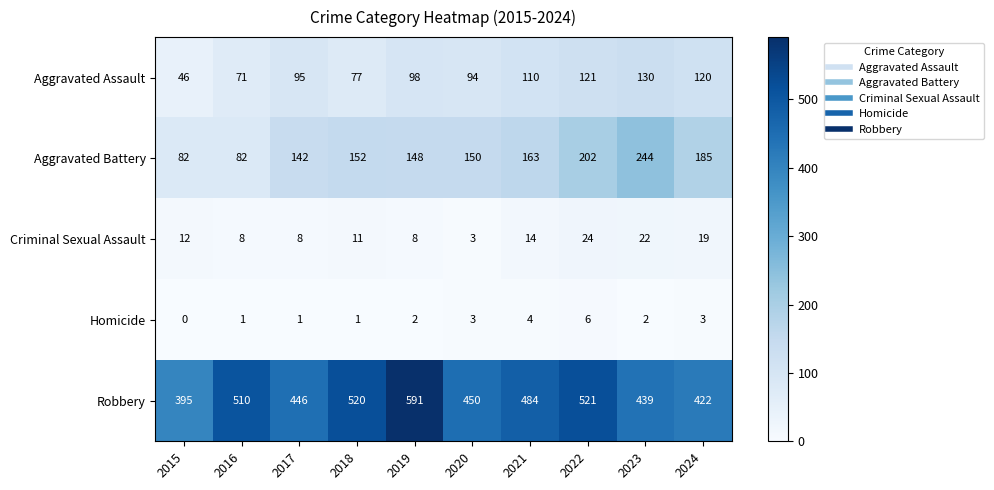

Is it true that Aggravated Battery equals 237 at 2018?

False